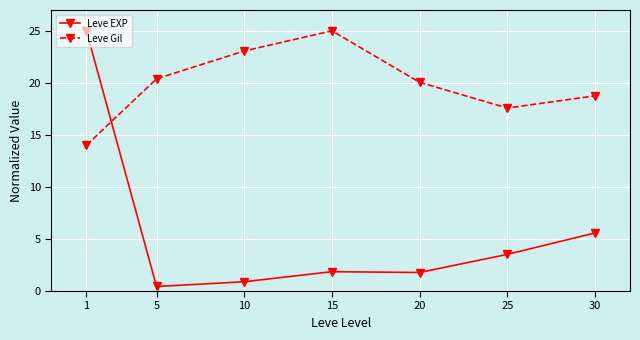

What is the minimum value for Leve Gil?

14.0